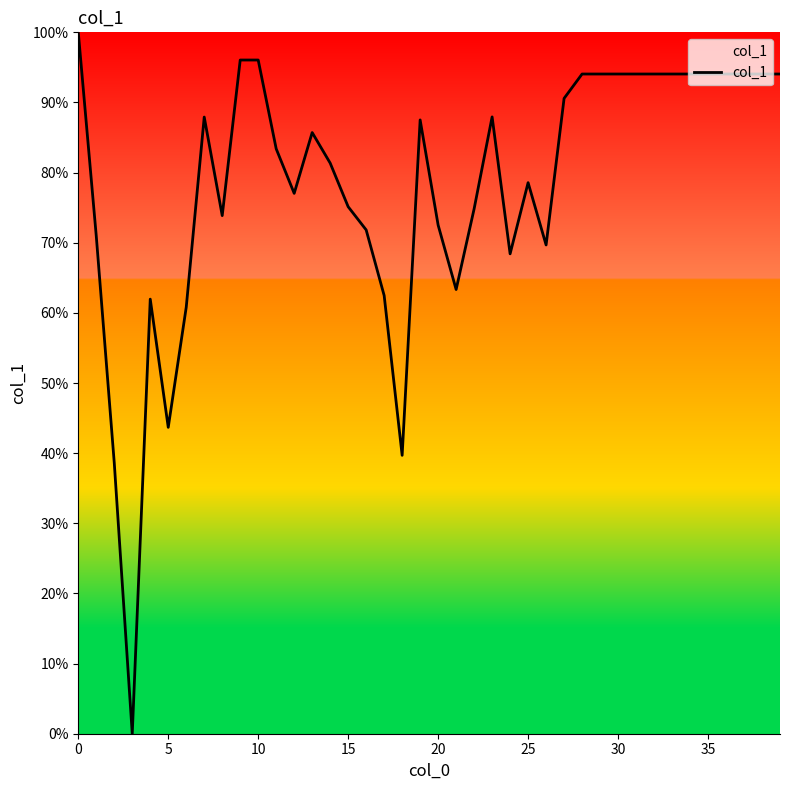

What is the difference between the maximum and minimum values?

100.0